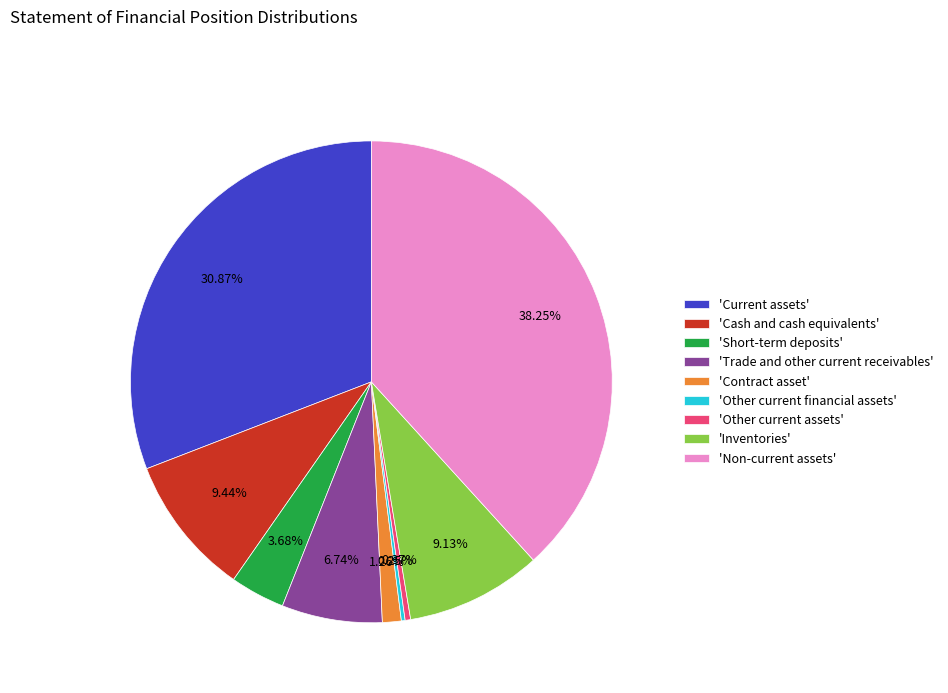

Approximately how many times larger is the value at 'Short-term deposits' compared to 'Cash and cash equivalents'?

0.4